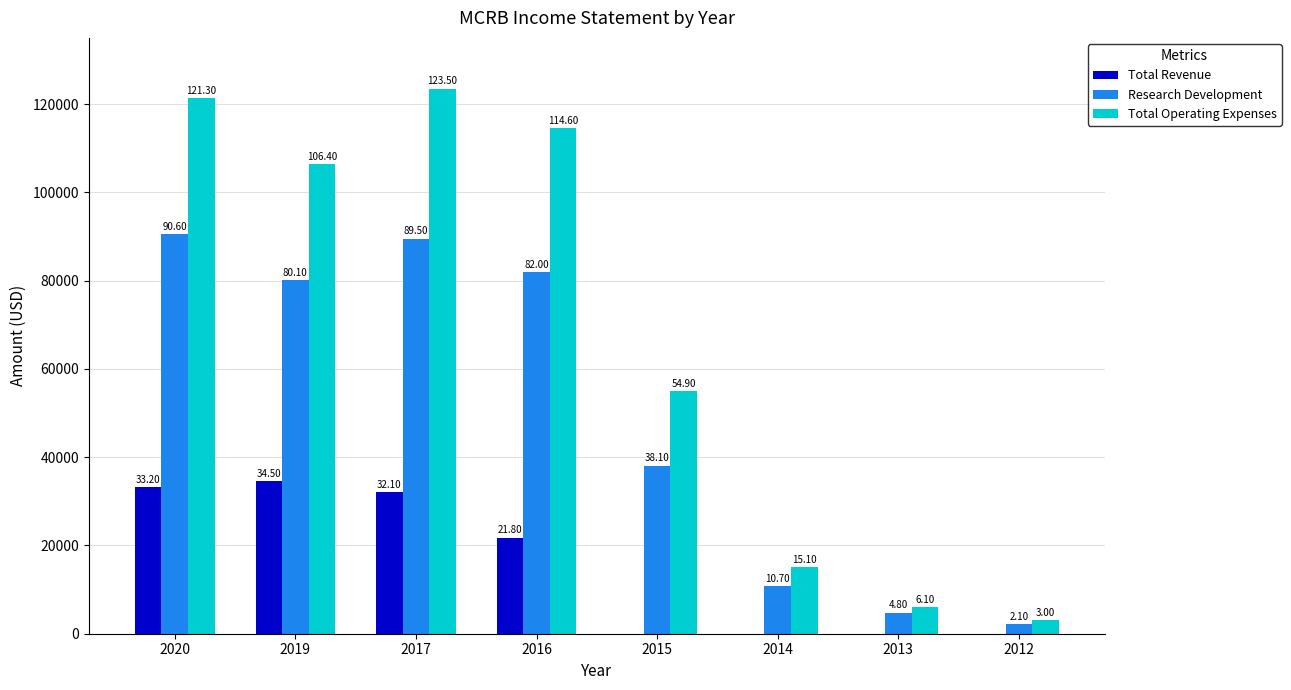

Reading left to right, list all the values displayed in this chart.

Total Revenue: 33200	34500	32100	21800	0	0	0	0
Research Development: 90600	80100	89500	82000	38100	10700	4800	2100
Total Operating Expenses: 121300	106400	123500	114600	54900	15100	6100	3000